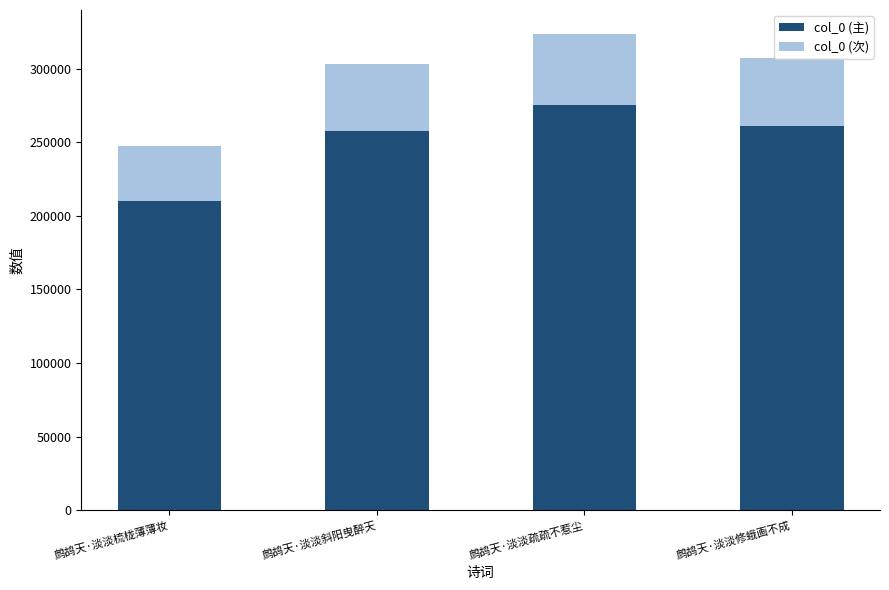

The value of col_0 (主) at 鹧鸪天·淡淡修蛾画不成 is 154729.6. True or false?

False